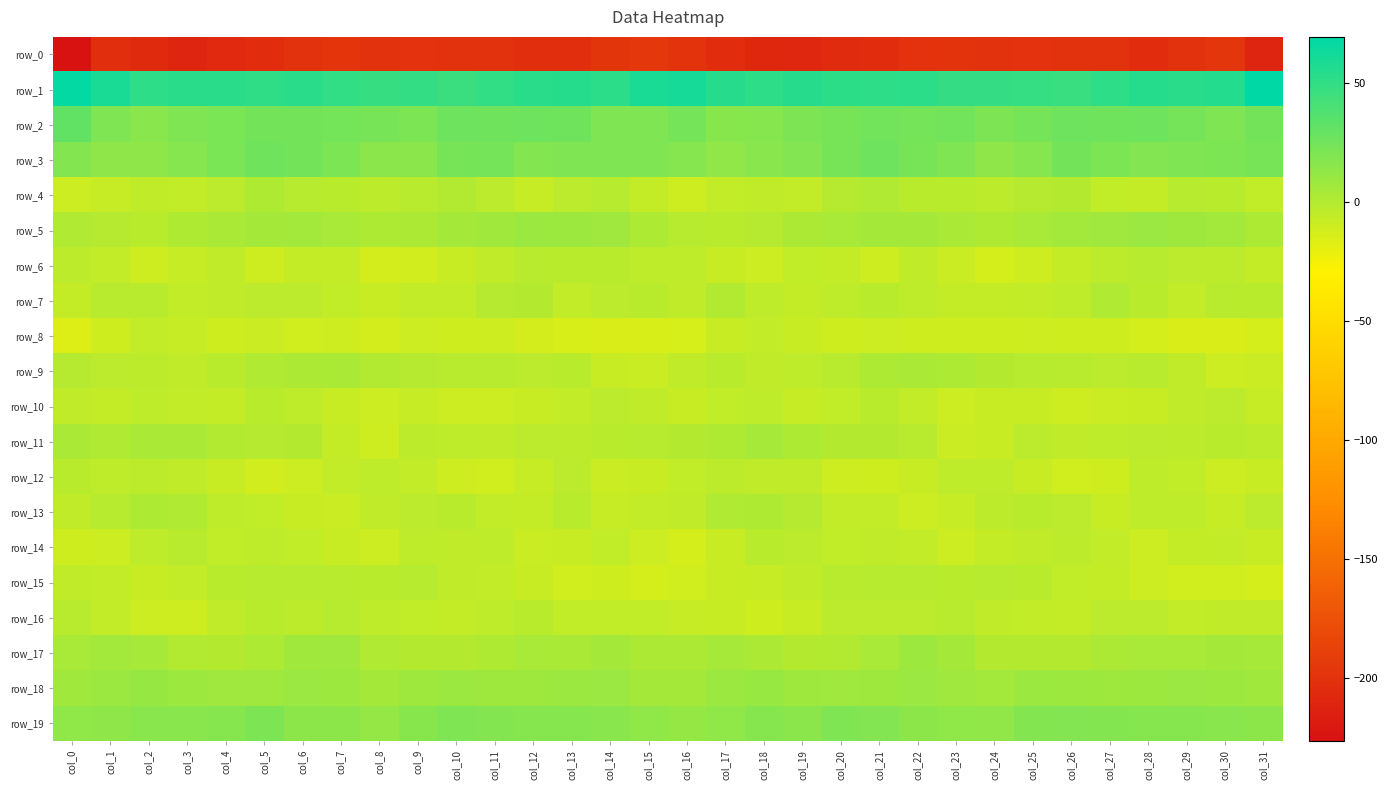

Reading left to right, extract all data points from this chart.

row_0: col_0=-226.3	col_1=-202.9	col_2=-206.3	col_3=-210.4	col_4=-206.8	col_5=-204.7	col_6=-200.5	col_7=-198.1	col_8=-200.5	col_9=-199.5	col_10=-200.4	col_11=-200.2	col_12=-202.2	col_13=-203.0	col_14=-197.7	col_15=-194.5	col_16=-198.8	col_17=-204.1	col_18=-208.7	col_19=-209.3	col_20=-205.6	col_21=-203.5	col_22=-199.2	col_23=-198.7	col_24=-200.4	col_25=-199.6	col_26=-200.8	col_27=-200.1	col_28=-203.8	col_29=-200.6	col_30=-196.7	col_31=-210.6
row_1: col_0=68.0	col_1=59.7	col_2=51.3	col_3=53.0	col_4=53.3	col_5=51.0	col_6=52.9	col_7=50.2	col_8=48.1	col_9=49.5	col_10=46.6	col_11=50.2	col_12=53.4	col_13=54.8	col_14=52.6	col_15=59.4	col_16=60.3	col_17=54.5	col_18=51.2	col_19=54.0	col_20=52.0	col_21=51.4	col_22=52.5	col_23=49.0	col_24=49.0	col_25=48.2	col_26=47.5	col_27=51.2	col_28=55.0	col_29=53.2	col_30=55.6	col_31=69.5
row_2: col_0=31.1	col_1=20.4	col_2=16.0	col_3=19.4	col_4=22.1	col_5=24.9	col_6=24.6	col_7=24.3	col_8=22.9	col_9=21.3	col_10=26.4	col_11=26.0	col_12=26.4	col_13=25.8	col_14=20.4	col_15=19.9	col_16=23.4	col_17=16.6	col_18=17.1	col_19=20.5	col_20=22.8	col_21=25.5	col_22=23.8	col_23=25.3	col_24=20.8	col_25=23.7	col_26=26.7	col_27=25.8	col_28=26.8	col_29=23.8	col_30=19.8	col_31=24.7
row_3: col_0=18.5	col_1=14.5	col_2=14.2	col_3=18.1	col_4=21.8	col_5=25.7	col_6=24.6	col_7=21.5	col_8=15.8	col_9=15.4	col_10=23.0	col_11=23.6	col_12=18.6	col_13=19.9	col_14=20.1	col_15=20.0	col_16=17.6	col_17=13.1	col_18=15.9	col_19=19.2	col_20=23.2	col_21=26.3	col_22=23.2	col_23=20.2	col_24=14.3	col_25=18.0	col_26=24.8	col_27=21.0	col_28=18.8	col_29=20.2	col_30=21.1	col_31=23.1
row_4: col_0=-9.4	col_1=-7.2	col_2=-4.5	col_3=-6.0	col_4=-2.9	col_5=1.9	col_6=-1.4	col_7=-2.5	col_8=-3.5	col_9=-2.1	col_10=0.2	col_11=-3.2	col_12=-6.9	col_13=-2.9	col_14=-1.4	col_15=-6.5	col_16=-10.0	col_17=-6.1	col_18=-4.6	col_19=-5.7	col_20=-0.6	col_21=1.3	col_22=-2.4	col_23=-2.5	col_24=-3.6	col_25=-0.8	col_26=-0.3	col_27=-5.4	col_28=-6.2	col_29=-1.3	col_30=-2.3	col_31=-5.5
row_5: col_0=1.4	col_1=-0.7	col_2=-2.3	col_3=1.7	col_4=3.2	col_5=5.6	col_6=6.1	col_7=4.1	col_8=2.2	col_9=2.6	col_10=5.5	col_11=7.0	col_12=9.2	col_13=8.7	col_14=7.5	col_15=2.4	col_16=-1.4	col_17=-2.2	col_18=-0.9	col_19=2.8	col_20=4.2	col_21=5.8	col_22=5.5	col_23=3.6	col_24=1.8	col_25=3.9	col_26=6.2	col_27=7.4	col_28=9.9	col_29=8.0	col_30=6.5	col_31=2.4
row_6: col_0=-3.6	col_1=-6.1	col_2=-9.8	col_3=-7.0	col_4=-4.9	col_5=-9.9	col_6=-6.3	col_7=-6.5	col_8=-12.1	col_9=-11.6	col_10=-7.8	col_11=-4.6	col_12=-1.8	col_13=-2.5	col_14=-2.6	col_15=-4.2	col_16=-4.2	col_17=-7.7	col_18=-9.6	col_19=-5.6	col_20=-6.2	col_21=-10.0	col_22=-4.8	col_23=-8.7	col_24=-12.8	col_25=-10.0	col_26=-6.3	col_27=-3.6	col_28=-1.4	col_29=-2.9	col_30=-3.3	col_31=-6.6
row_7: col_0=-6.6	col_1=-1.7	col_2=-1.7	col_3=-6.1	col_4=-4.9	col_5=-2.7	col_6=-2.9	col_7=-5.5	col_8=-7.3	col_9=-5.8	col_10=-5.7	col_11=-0.6	col_12=-0.0	col_13=-6.1	col_14=-3.1	col_15=-2.3	col_16=-4.6	col_17=0.2	col_18=-3.9	col_19=-6.2	col_20=-4.0	col_21=-2.5	col_22=-3.9	col_23=-6.4	col_24=-6.6	col_25=-6.0	col_26=-4.2	col_27=0.8	col_28=-2.5	col_29=-5.8	col_30=-2.0	col_31=-2.2
row_8: col_0=-15.7	col_1=-10.5	col_2=-6.0	col_3=-6.8	col_4=-10.7	col_5=-8.5	col_6=-11.1	col_7=-9.7	col_8=-12.1	col_9=-9.1	col_10=-10.7	col_11=-10.1	col_12=-12.5	col_13=-14.0	col_14=-14.7	col_15=-13.9	col_16=-13.2	col_17=-7.4	col_18=-5.8	col_19=-8.4	col_20=-10.6	col_21=-9.1	col_22=-10.7	col_23=-10.7	col_24=-10.4	col_25=-10.0	col_26=-10.7	col_27=-10.7	col_28=-12.9	col_29=-14.5	col_30=-14.6	col_31=-12.7
row_9: col_0=-0.4	col_1=-2.7	col_2=-3.8	col_3=-4.9	col_4=-2.6	col_5=1.2	col_6=2.8	col_7=3.2	col_8=0.3	col_9=-0.7	col_10=-1.9	col_11=-1.8	col_12=-2.9	col_13=-2.5	col_14=-8.2	col_15=-8.5	col_16=-4.6	col_17=-2.4	col_18=-4.6	col_19=-4.1	col_20=-1.6	col_21=2.0	col_22=3.3	col_23=2.4	col_24=0.1	col_25=-1.5	col_26=-1.7	col_27=-2.7	col_28=-1.9	col_29=-4.6	col_30=-9.6	col_31=-8.5
row_10: col_0=-4.6	col_1=-6.5	col_2=-4.2	col_3=-6.0	col_4=-6.6	col_5=-2.5	col_6=-4.0	col_7=-8.4	col_8=-9.4	col_9=-7.0	col_10=-9.5	col_11=-9.4	col_12=-7.7	col_13=-6.0	col_14=-2.9	col_15=-4.8	col_16=-8.0	col_17=-5.4	col_18=-4.0	col_19=-7.1	col_20=-5.0	col_21=-2.5	col_22=-5.7	col_23=-9.3	col_24=-8.2	col_25=-7.5	col_26=-10.1	col_27=-8.6	col_28=-7.4	col_29=-4.7	col_30=-3.1	col_31=-7.1
row_11: col_0=3.7	col_1=1.3	col_2=3.5	col_3=3.2	col_4=0.5	col_5=-0.7	col_6=0.2	col_7=-6.4	col_8=-9.9	col_9=-3.8	col_10=-4.0	col_11=-4.6	col_12=-2.9	col_13=-3.5	col_14=-2.2	col_15=-1.5	col_16=0.0	col_17=1.7	col_18=4.3	col_19=2.1	col_20=-0.3	col_21=0.1	col_22=-1.9	col_23=-8.7	col_24=-7.7	col_25=-3.1	col_26=-4.7	col_27=-3.9	col_28=-3.1	col_29=-3.3	col_30=-2.2	col_31=-3.7
row_12: col_0=-2.4	col_1=-4.4	col_2=-3.7	col_3=-4.7	col_4=-7.4	col_5=-11.5	col_6=-9.1	col_7=-5.6	col_8=-4.0	col_9=-5.8	col_10=-10.0	col_11=-10.9	col_12=-7.2	col_13=-3.2	col_14=-8.6	col_15=-7.5	col_16=-5.4	col_17=-3.7	col_18=-4.5	col_19=-4.8	col_20=-9.8	col_21=-10.6	col_22=-8.2	col_23=-4.3	col_24=-4.1	col_25=-7.6	col_26=-10.8	col_27=-10.3	col_28=-4.4	col_29=-5.4	col_30=-9.1	col_31=-7.6
row_13: col_0=-4.5	col_1=-1.0	col_2=2.0	col_3=0.9	col_4=-4.4	col_5=-5.4	col_6=-8.0	col_7=-8.5	col_8=-4.7	col_9=-2.8	col_10=-2.5	col_11=-5.9	col_12=-6.2	col_13=-2.3	col_14=-7.1	col_15=-6.1	col_16=-4.9	col_17=0.8	col_18=1.4	col_19=-0.5	col_20=-5.8	col_21=-5.6	col_22=-9.1	col_23=-6.9	col_24=-3.5	col_25=-2.7	col_26=-3.0	col_27=-7.3	col_28=-4.0	col_29=-4.1	col_30=-7.1	col_31=-3.1
row_14: col_0=-10.3	col_1=-9.3	col_2=-4.1	col_3=-1.9	col_4=-5.0	col_5=-4.4	col_6=-5.4	col_7=-7.7	col_8=-9.4	col_9=-4.4	col_10=-4.7	col_11=-4.3	col_12=-8.5	col_13=-8.4	col_14=-5.0	col_15=-9.4	col_16=-12.6	col_17=-8.2	col_18=-2.5	col_19=-3.2	col_20=-5.2	col_21=-4.6	col_22=-5.6	col_23=-9.5	col_24=-6.6	col_25=-4.9	col_26=-3.4	col_27=-6.1	col_28=-9.5	col_29=-6.7	col_30=-5.6	col_31=-8.2
row_15: col_0=-4.8	col_1=-5.9	col_2=-7.3	col_3=-5.9	col_4=-2.4	col_5=-1.2	col_6=-1.1	col_7=-2.0	col_8=-2.3	col_9=-1.2	col_10=-4.6	col_11=-6.1	col_12=-8.0	col_13=-11.3	col_14=-10.7	col_15=-13.1	col_16=-10.9	col_17=-7.5	col_18=-7.1	col_19=-4.6	col_20=-1.8	col_21=-1.0	col_22=-1.5	col_23=-2.4	col_24=-1.3	col_25=-2.4	col_26=-5.3	col_27=-6.7	col_28=-9.4	col_29=-11.1	col_30=-11.3	col_31=-12.5
row_16: col_0=-1.9	col_1=-5.8	col_2=-9.6	col_3=-10.1	col_4=-4.6	col_5=-2.4	col_6=-3.6	col_7=-1.2	col_8=-3.9	col_9=-5.4	col_10=-6.6	col_11=-4.2	col_12=-2.2	col_13=-5.0	col_14=-5.2	col_15=-5.4	col_16=-6.7	col_17=-8.4	col_18=-10.6	col_19=-8.2	col_20=-3.3	col_21=-3.0	col_22=-2.7	col_23=-1.9	col_24=-4.6	col_25=-5.9	col_26=-6.6	col_27=-2.7	col_28=-2.9	col_29=-5.8	col_30=-4.9	col_31=-4.7
row_17: col_0=4.0	col_1=6.1	col_2=4.8	col_3=0.4	col_4=-0.2	col_5=2.1	col_6=7.1	col_7=7.7	col_8=1.3	col_9=-0.2	col_10=0.2	col_11=1.6	col_12=3.7	col_13=3.5	col_14=5.8	col_15=3.0	col_16=3.1	col_17=5.2	col_18=3.0	col_19=-0.3	col_20=0.4	col_21=3.8	col_22=8.5	col_23=5.5	col_24=-0.0	col_25=0.1	col_26=0.2	col_27=2.7	col_28=3.9	col_29=4.1	col_30=5.7	col_31=4.5
row_18: col_0=6.8	col_1=9.1	col_2=10.7	col_3=8.8	col_4=7.6	col_5=7.3	col_6=9.5	col_7=8.6	col_8=5.7	col_9=8.1	col_10=9.0	col_11=7.9	col_12=8.1	col_13=9.4	col_14=9.6	col_15=5.9	col_16=6.0	col_17=9.4	col_18=10.1	col_19=8.2	col_20=7.5	col_21=7.9	col_22=10.0	col_23=7.4	col_24=6.1	col_25=9.0	col_26=8.3	col_27=7.9	col_28=8.5	col_29=9.9	col_30=8.6	col_31=6.8
row_19: col_0=13.9	col_1=14.1	col_2=16.1	col_3=16.0	col_4=17.5	col_5=20.5	col_6=15.2	col_7=14.8	col_8=12.3	col_9=16.6	col_10=19.6	col_11=18.7	col_12=17.4	col_13=17.2	col_14=16.1	col_15=13.9	col_16=11.6	col_17=13.7	col_18=17.0	col_19=15.6	col_20=19.4	col_21=18.7	col_22=14.9	col_23=13.7	col_24=13.2	col_25=18.4	col_26=19.2	col_27=18.3	col_28=17.0	col_29=17.1	col_30=15.8	col_31=15.1